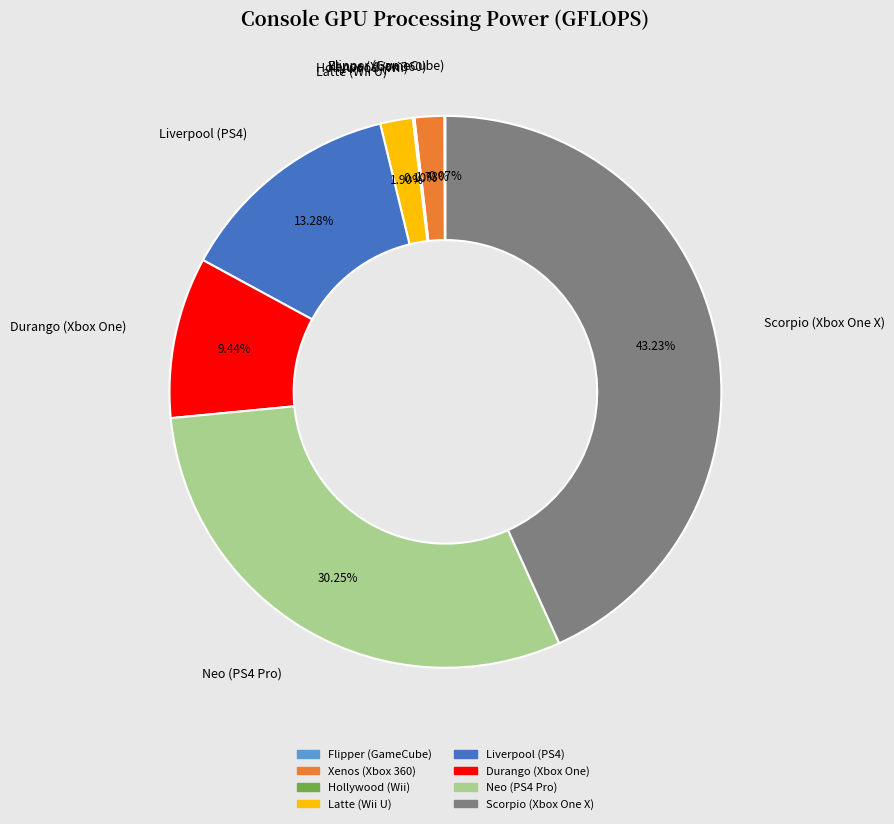

Is the sum of Liverpool (PS4) and Durango (Xbox One) greater than half?

No